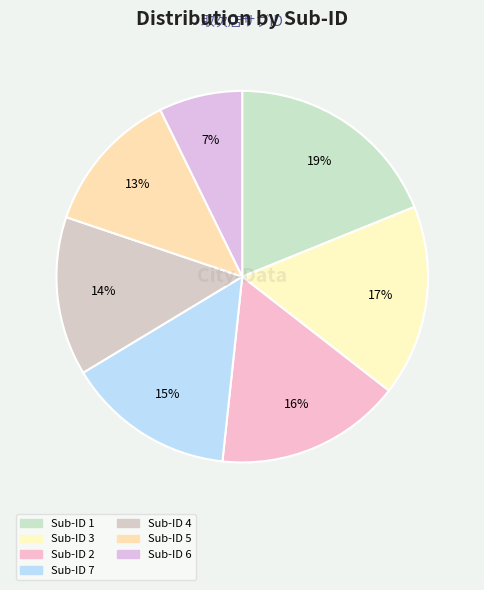

To the nearest percent, what is the difference between the largest and smallest slice percentages?

12%